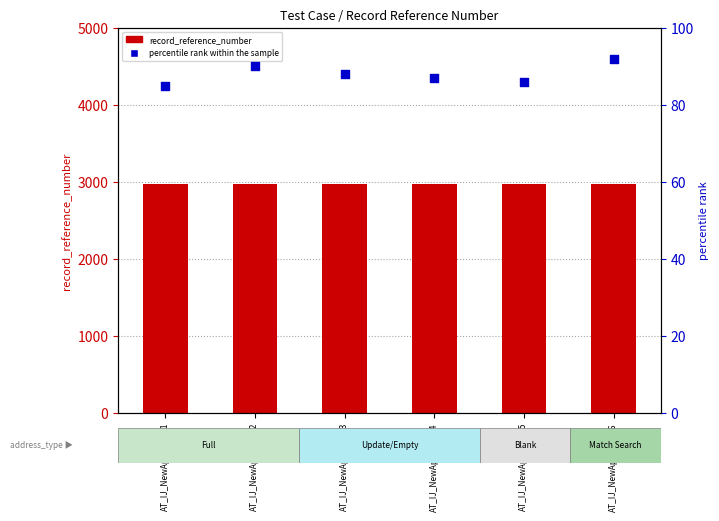

Which series contains the highest Y value?

record_reference_number